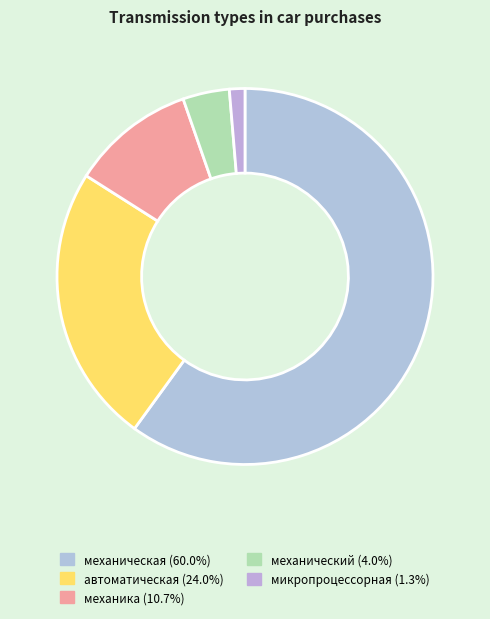

Which slice is the smallest?

микропроцессорная